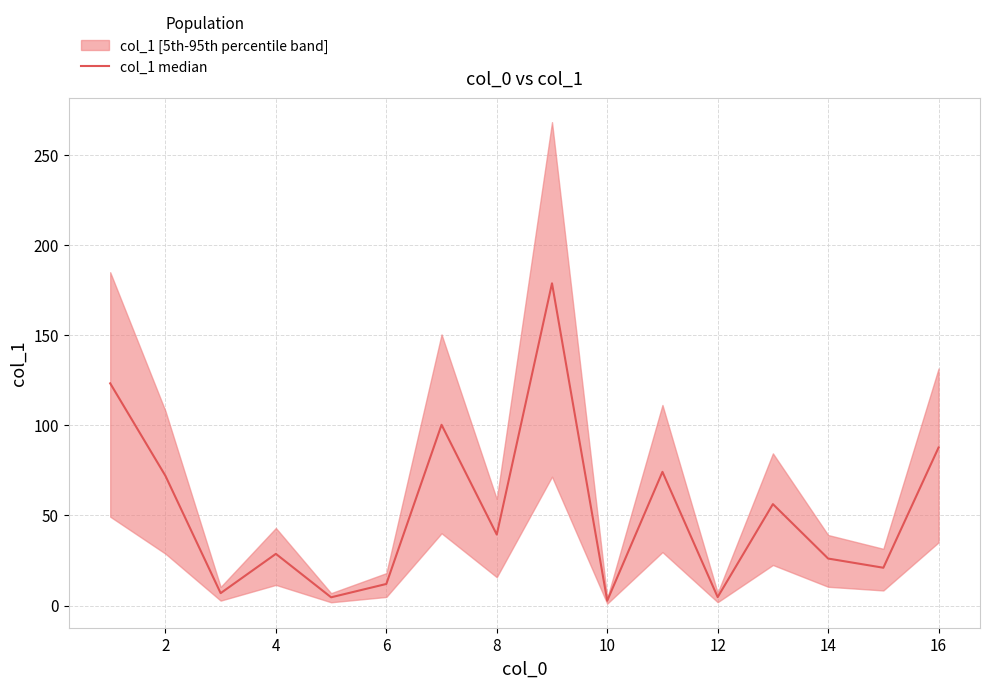

Count the number of values greater than 39.

8